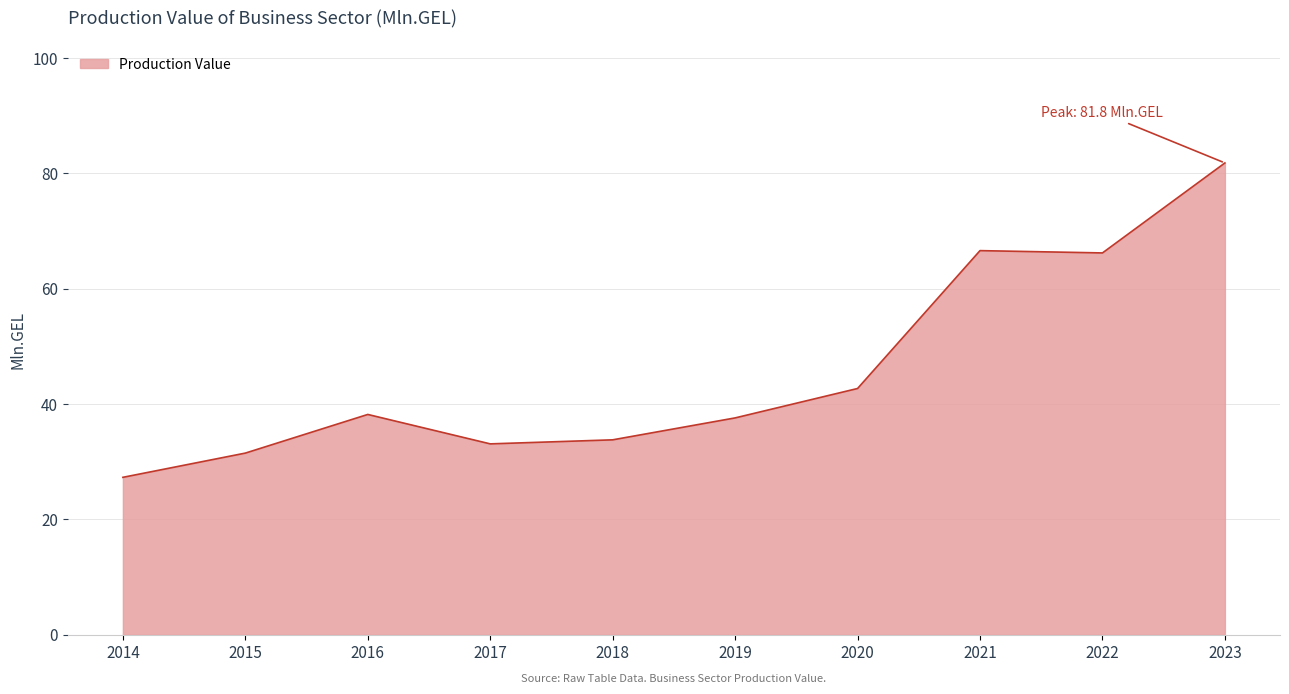

What is the smallest value displayed?

27.3